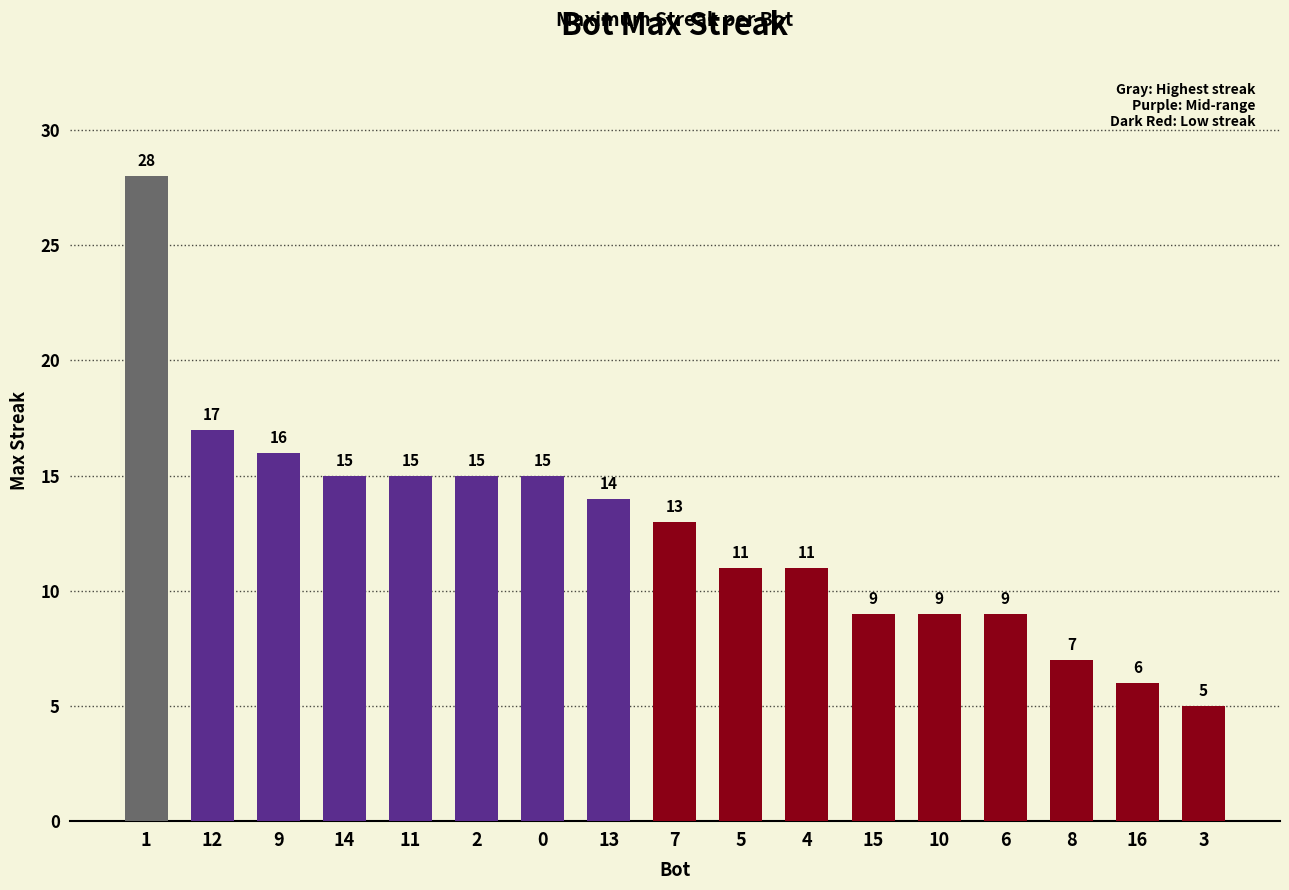

How many data points does each series have?

17